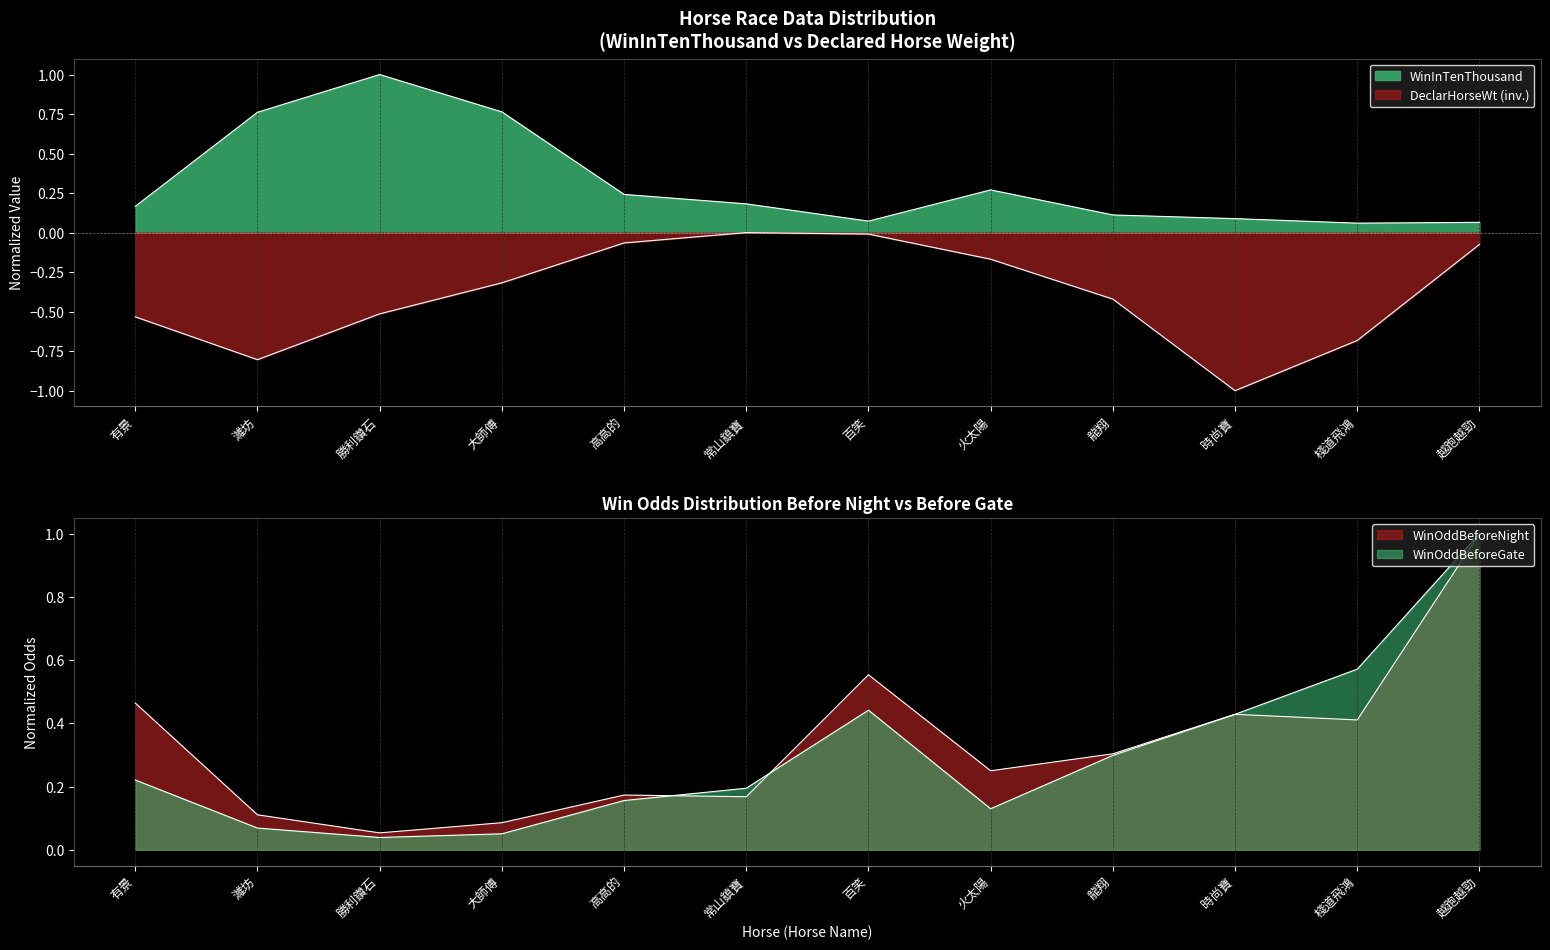

Which category has the lowest value across all series?

時尚寶